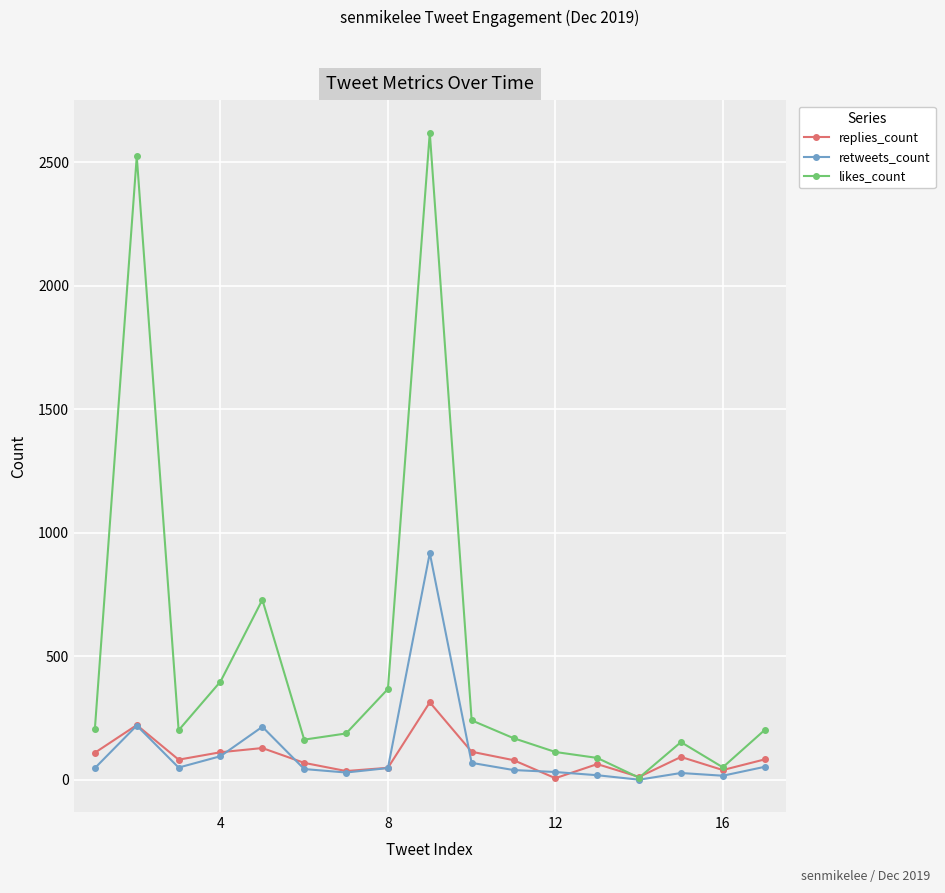

Rank the series by their maximum value, from highest to lowest.

likes_count, retweets_count, replies_count